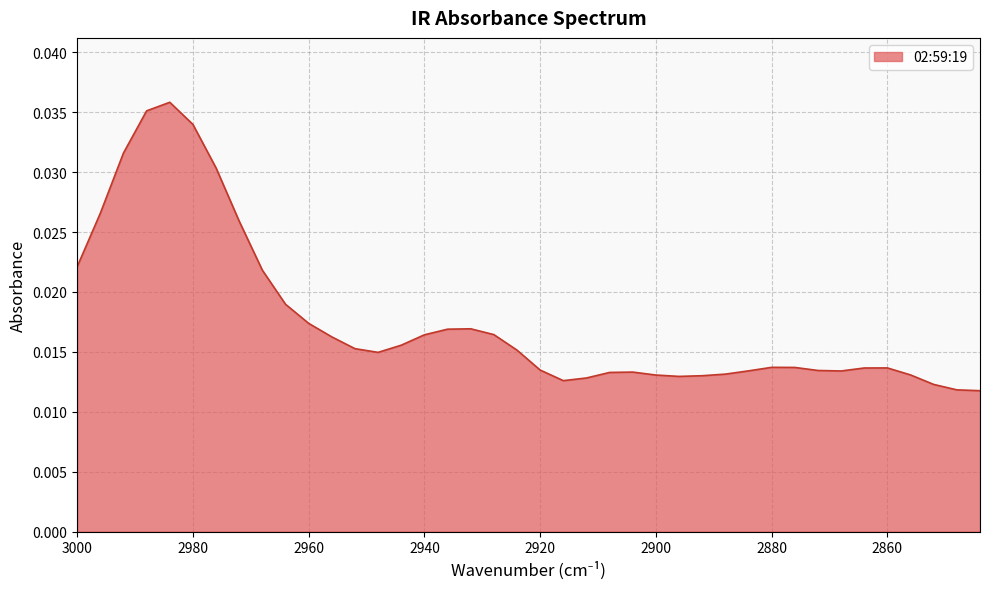

List the labels in order of value, largest first.

2984, 2988, 2980, 2992, 2976, 2996, 2972, 3000, 2968, 2964, 2960, 2932, 2936, 2928, 2940, 2956, 2944, 2952, 2924, 2948, 2880, 2876, 2860, 2864, 2920, 2872, 2884, 2868, 2904, 2908, 2888, 2856, 2900, 2892, 2896, 2912, 2916, 2852, 2848, 2844